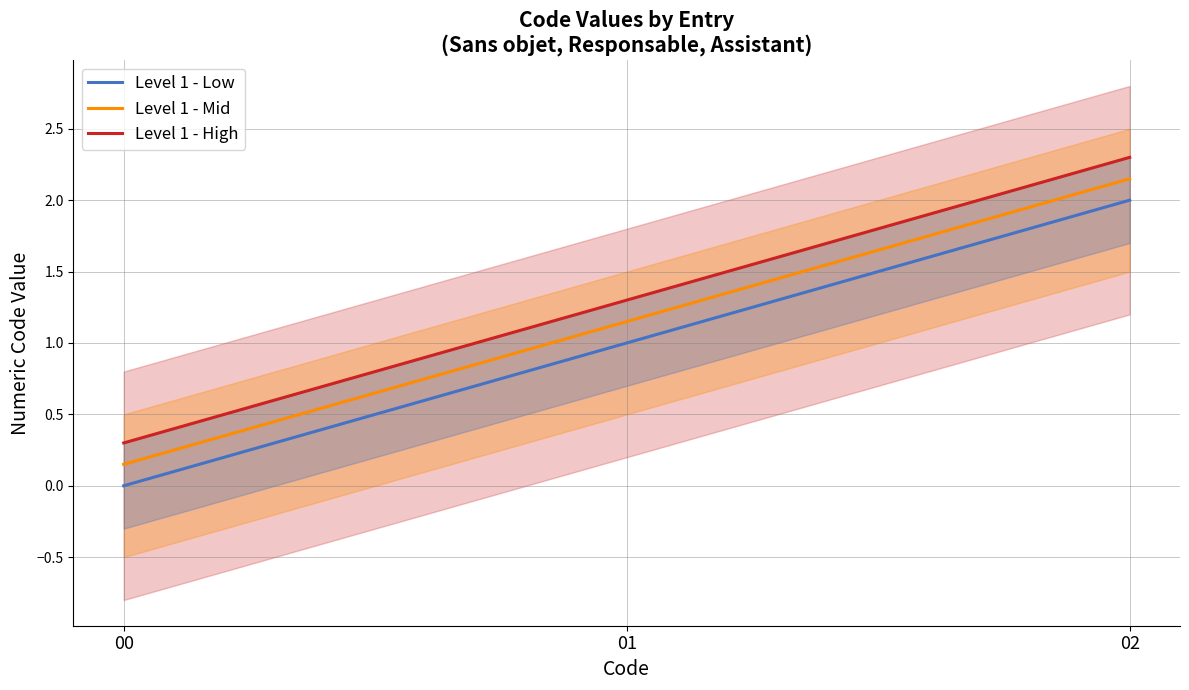

How many Level 1 - High values are between 0 and 2?

2